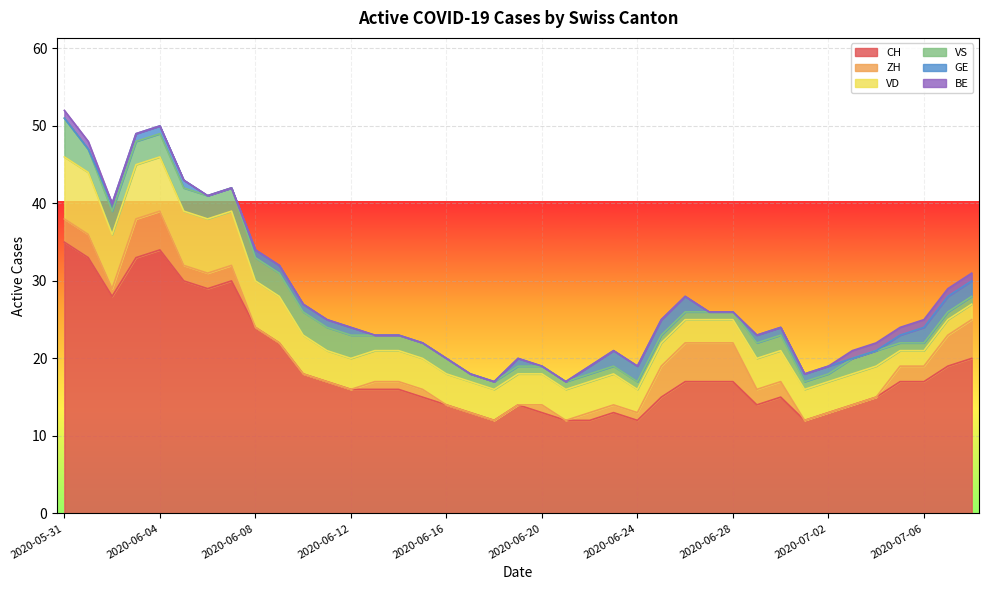

How many BE values are between 0 and 1?

39